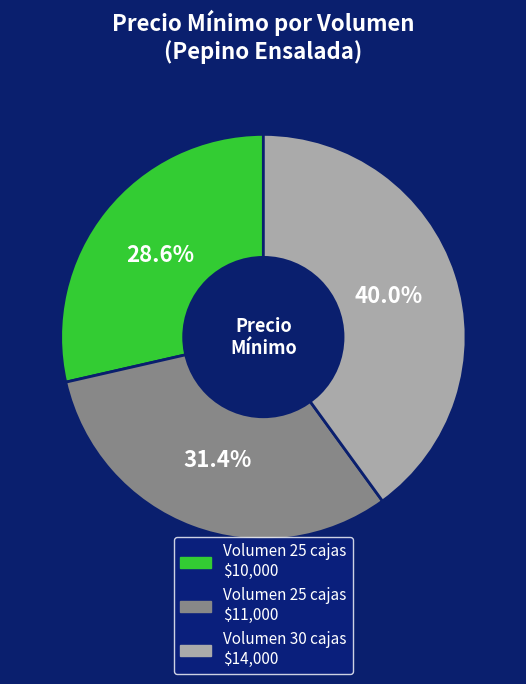

To the nearest percent, what is the average slice percentage?

33%